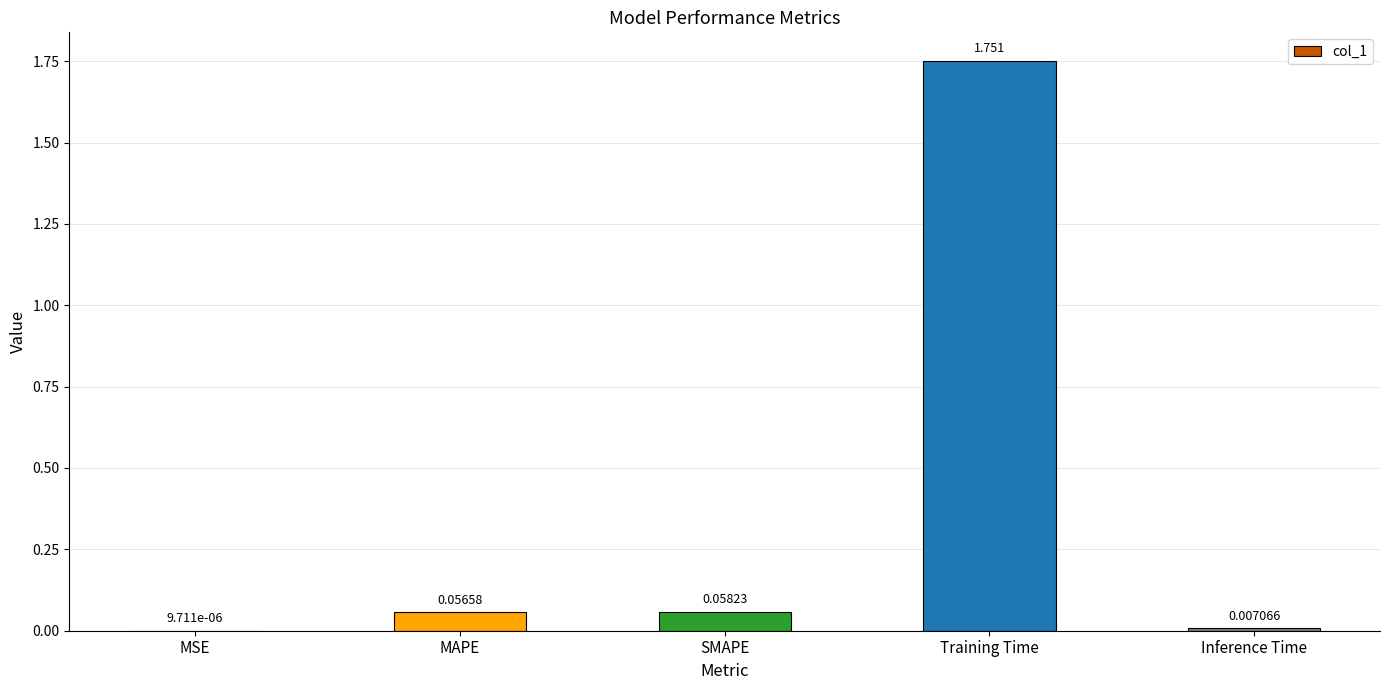

At which category does the chart reach its peak across all series?

Training Time